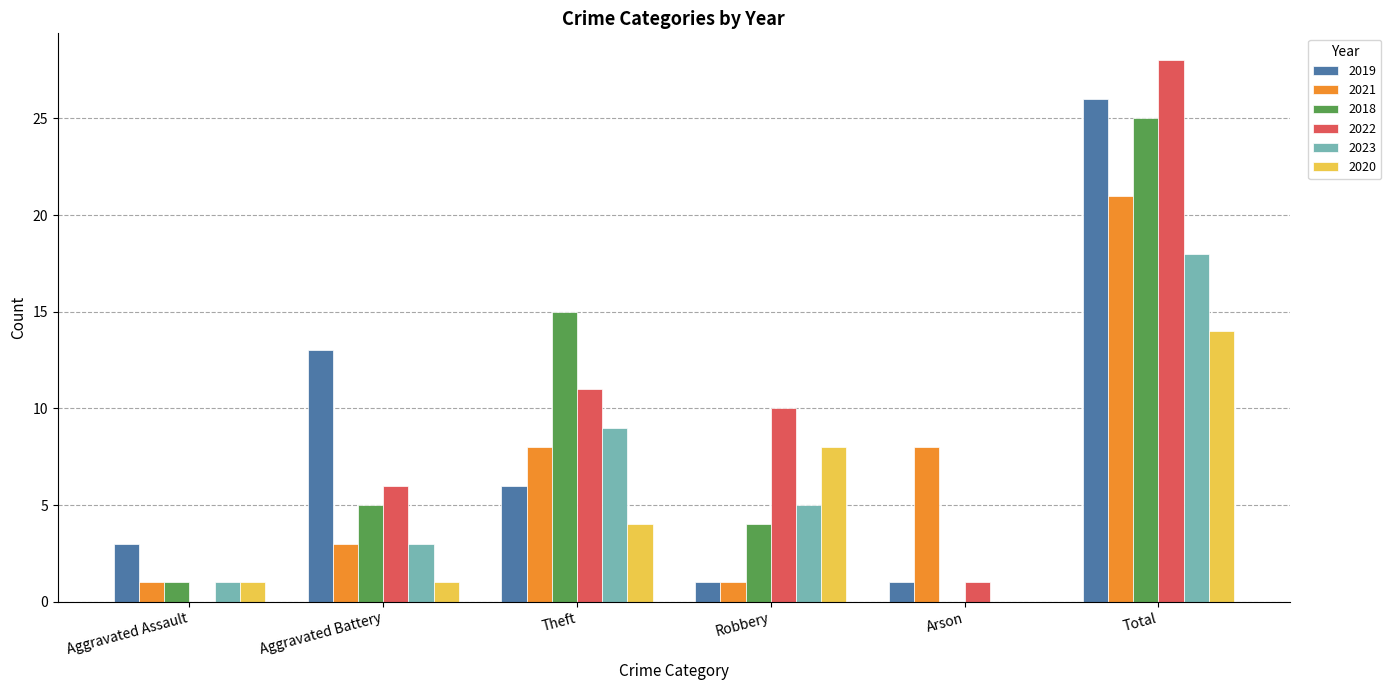

What are all the series names shown in the legend?

2019, 2021, 2018, 2022, 2023, 2020